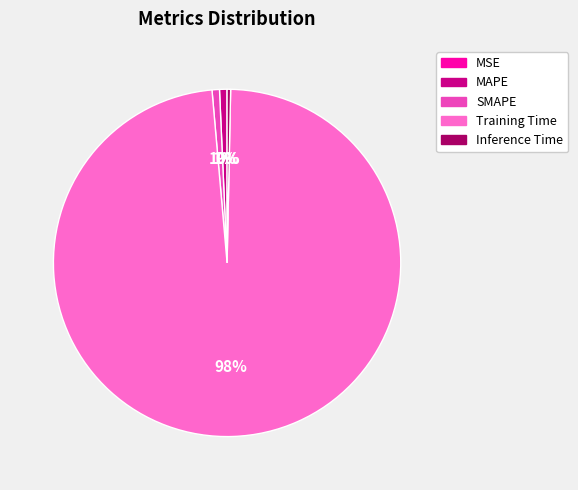

Is there any slice that represents more than half of the pie?

Yes